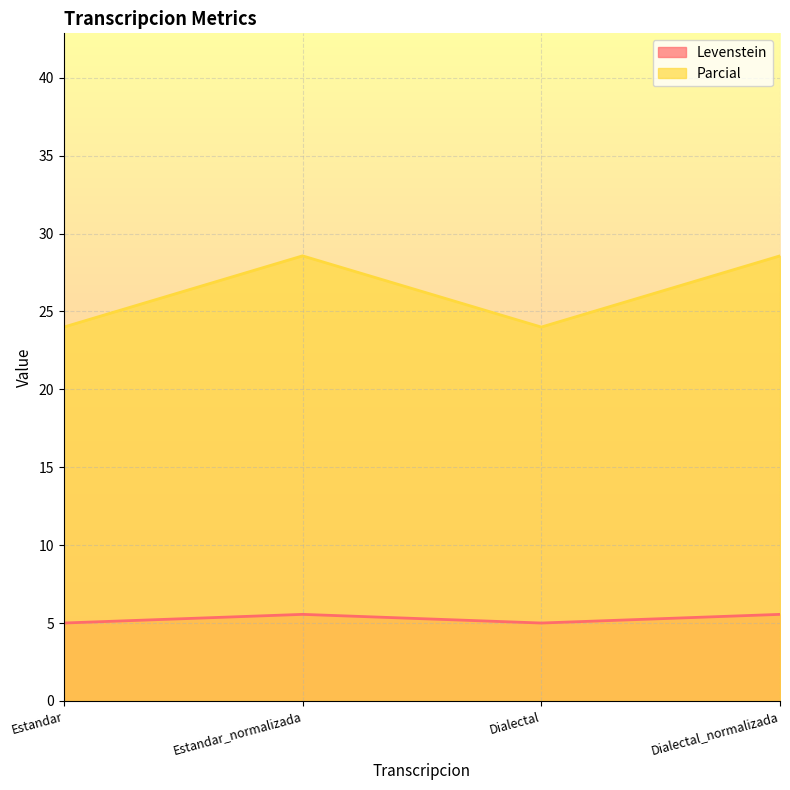

How many lines are shown in the chart?

2